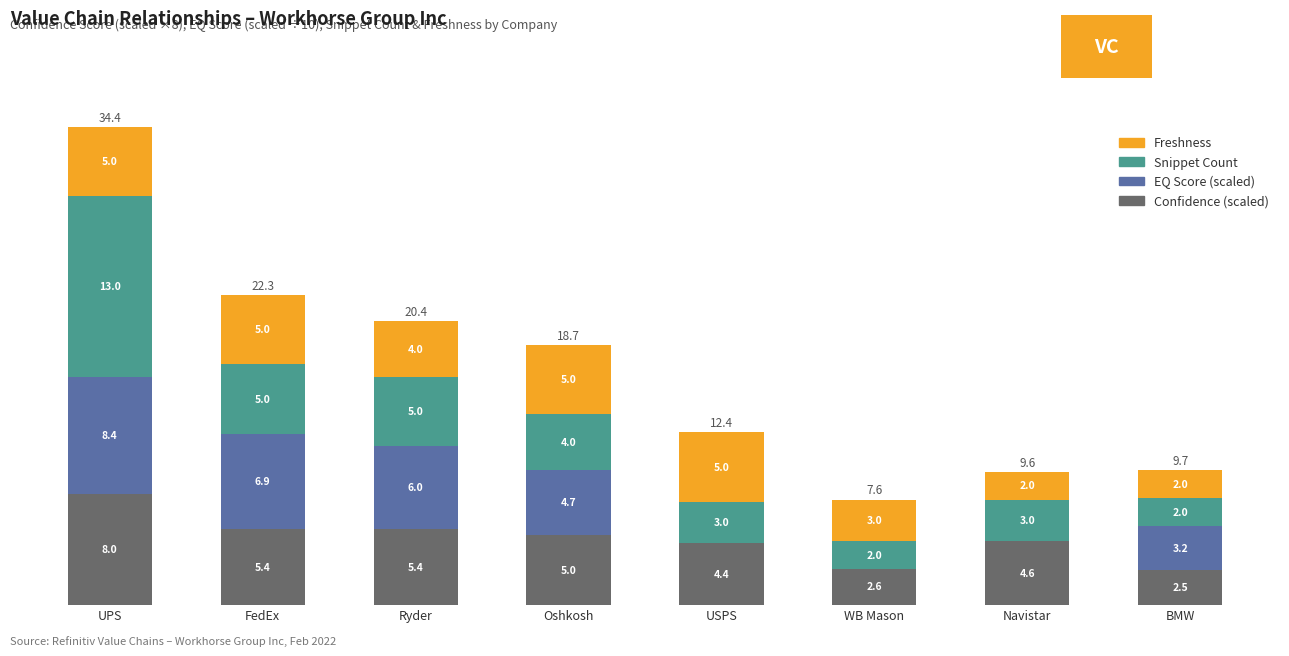

At which category is the sum across all series the highest?

UPS